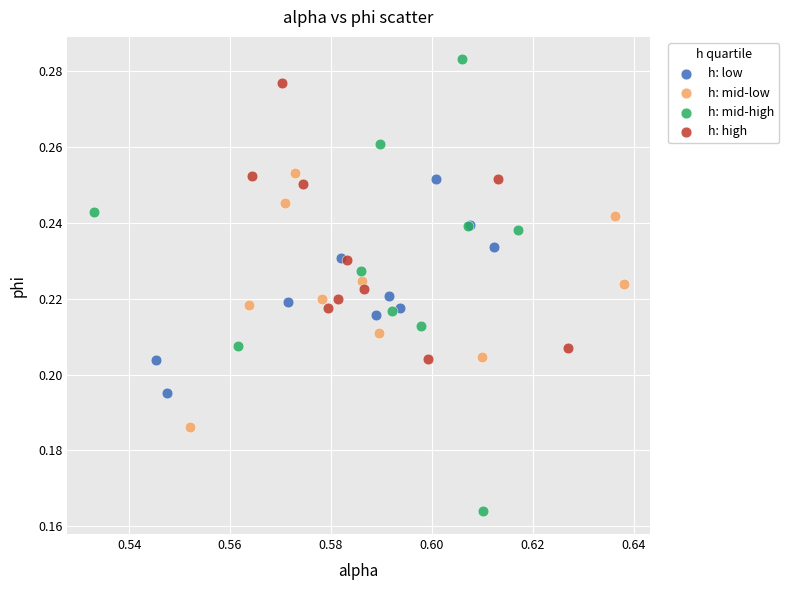

Which series has the widest spread of Y values?

h: mid-high